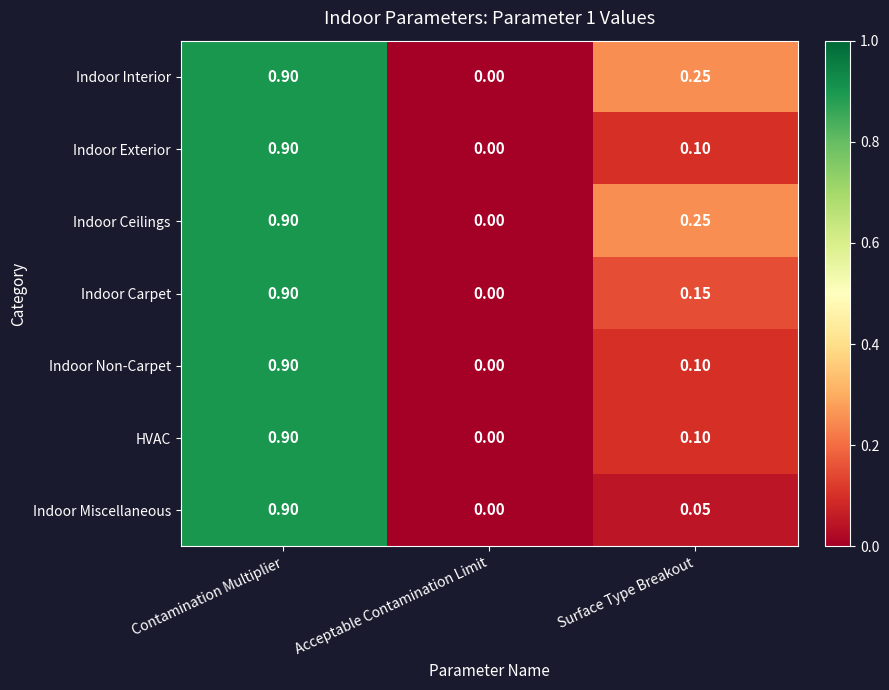

Which label corresponds to the smallest value in the chart?

Acceptable Contamination Limit